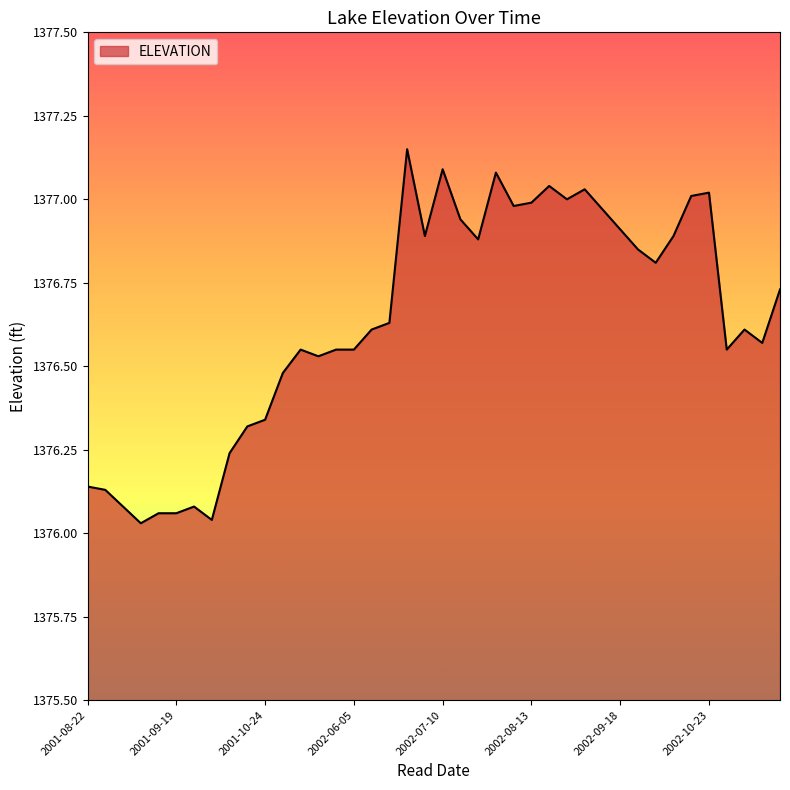

What is the difference between the maximum and minimum values?

1.1